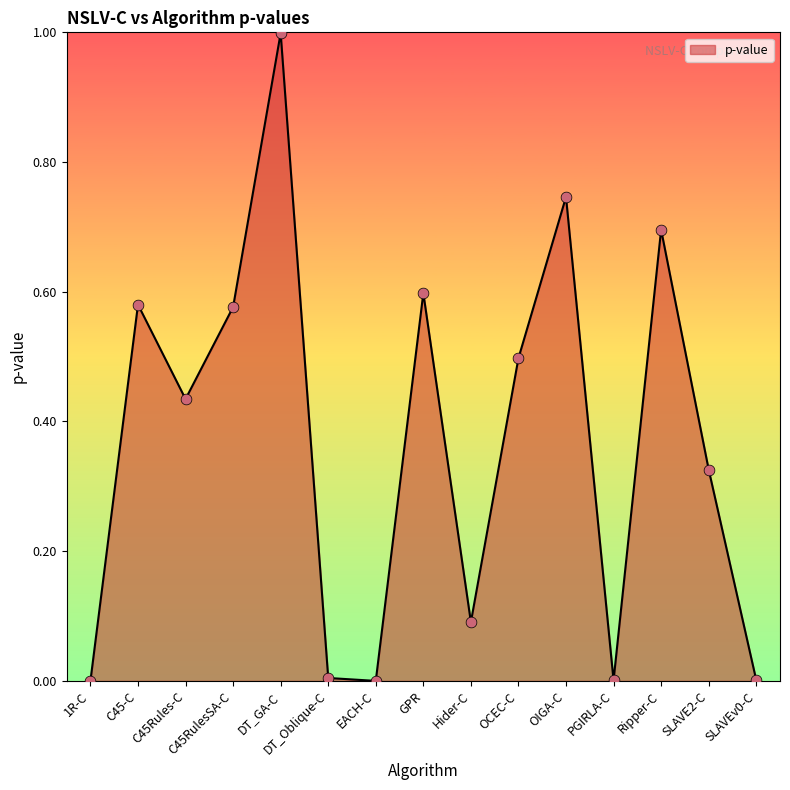

What is the change in value from C45RulesSA-C to SLAVEv0-C?

-0.6